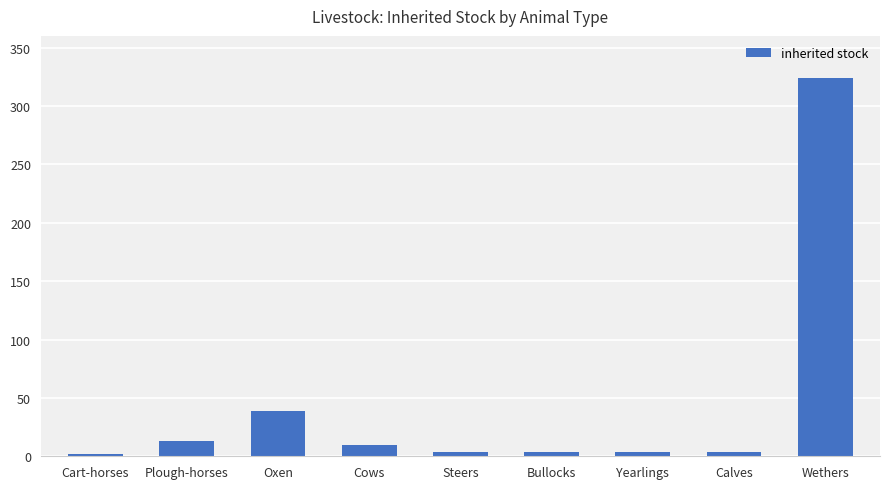

The chart shows a value of 445 at Wethers. True or false?

False